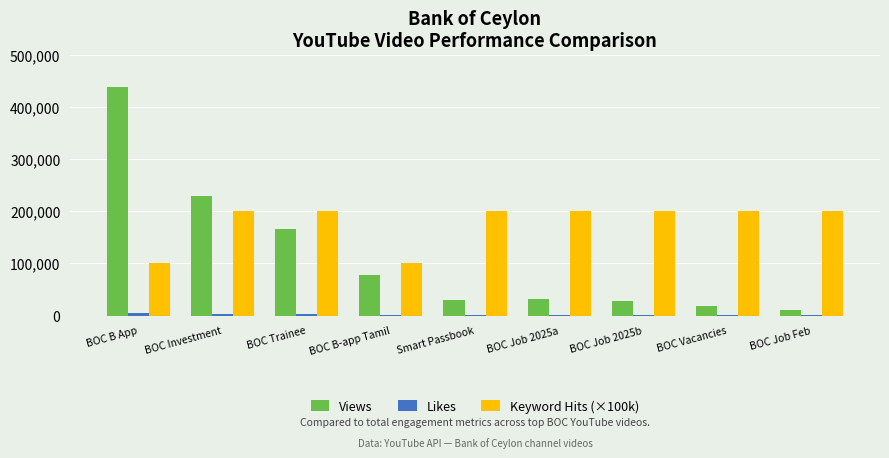

Which series has the largest total across all categories?

Keyword Hits (×100k)